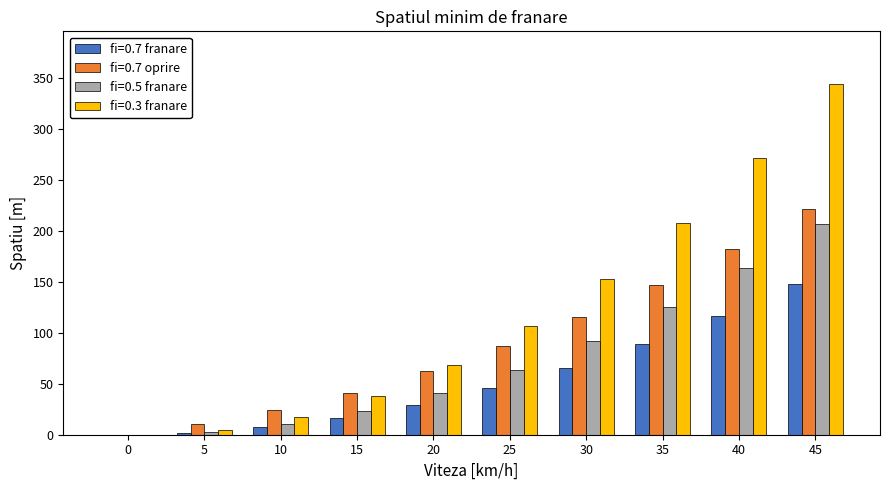

The value of fi=0.5 franare at 45 is 61.8. True or false?

False